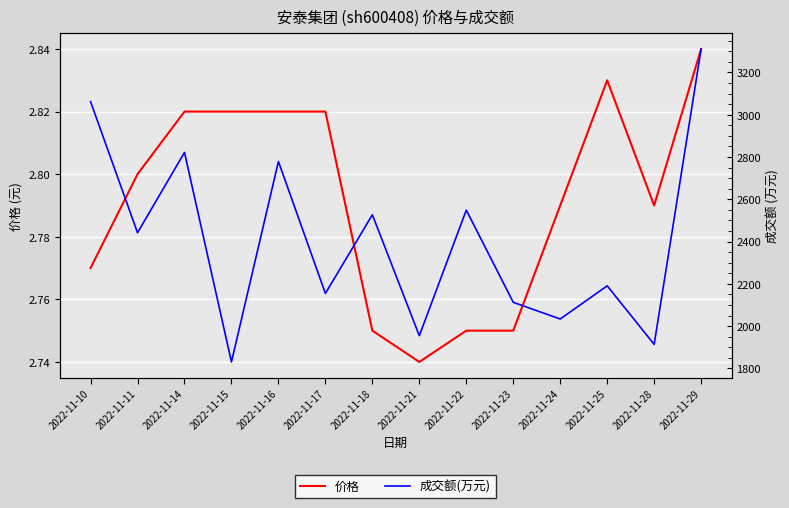

Which series has the largest total across all categories?

成交额(万元)